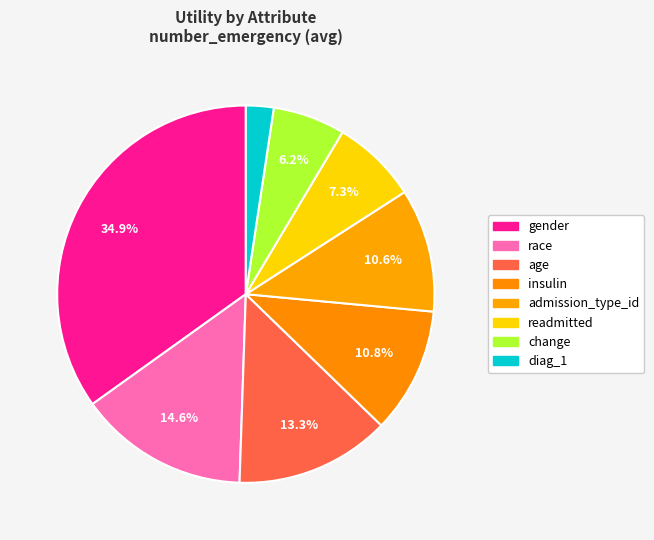

The race slice represents 15% of the pie. True or false?

True